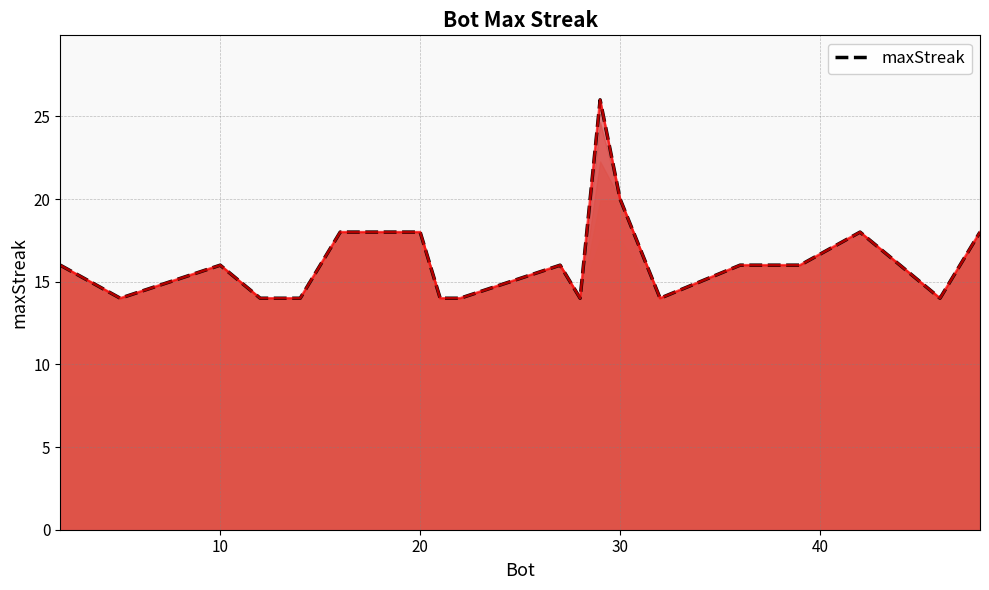

How many values exceed 16?

7